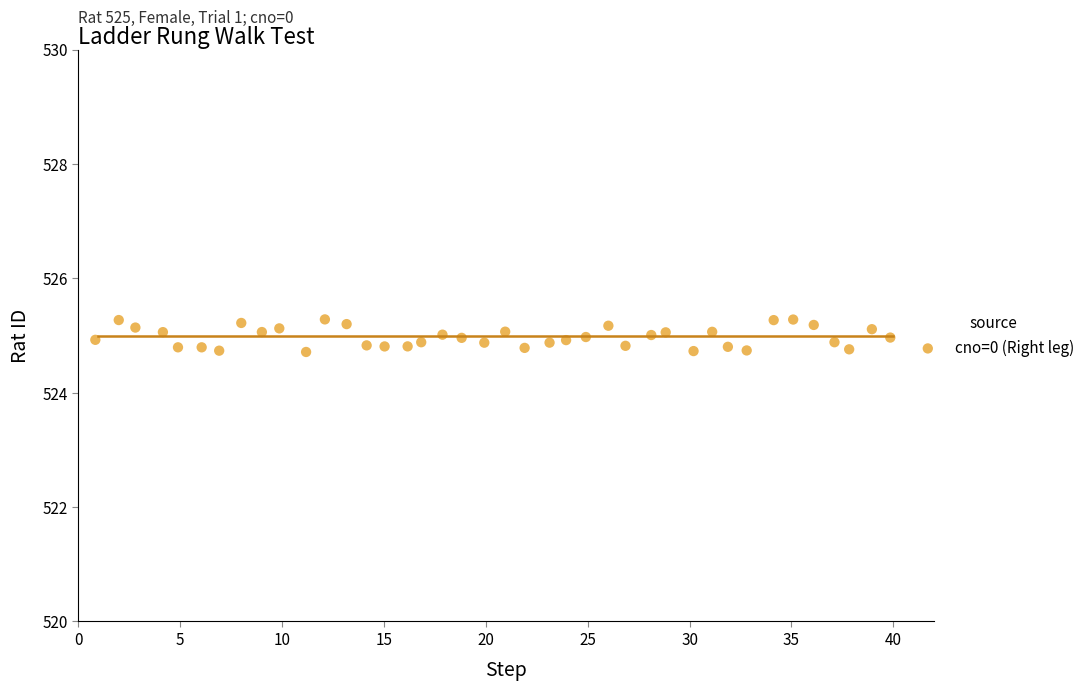

What is the range of Y values (max minus min)?

0.6